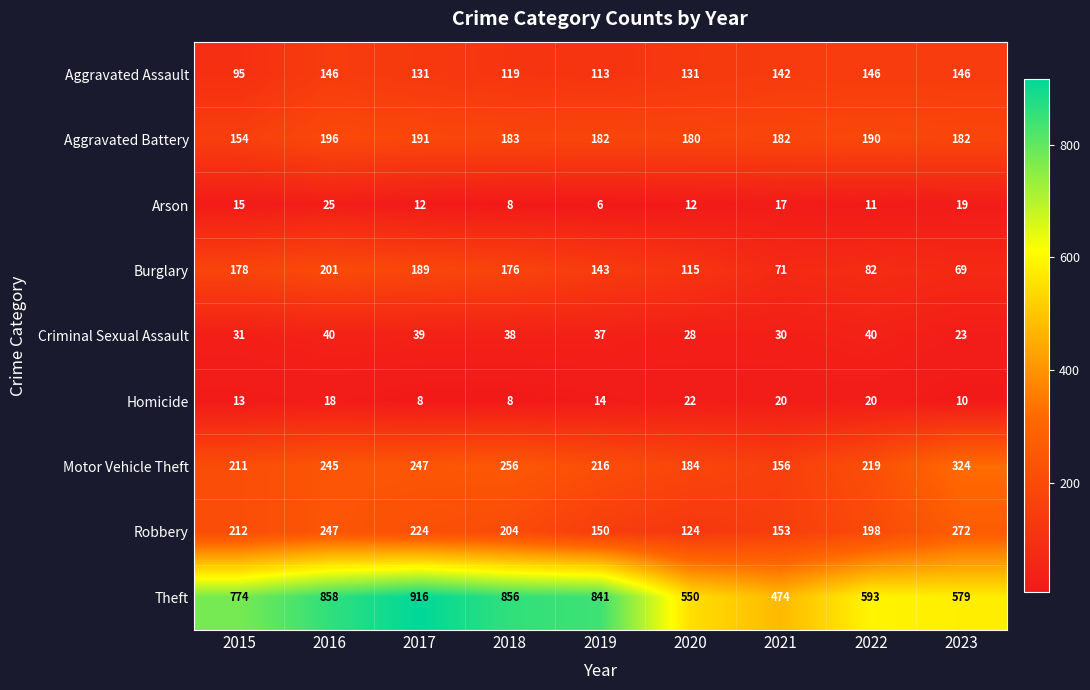

What is the sum of all Arson values?

125